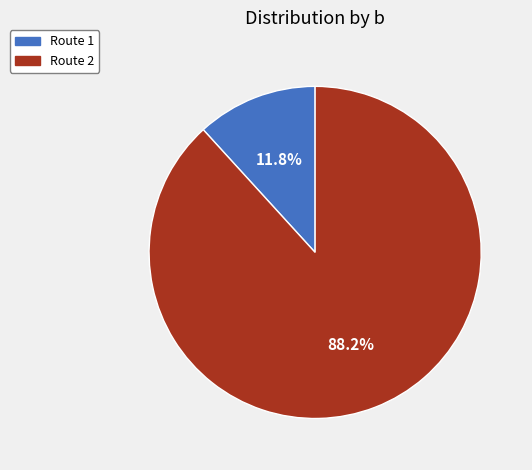

Rank the categories by value from highest to lowest.

Route 2, Route 1